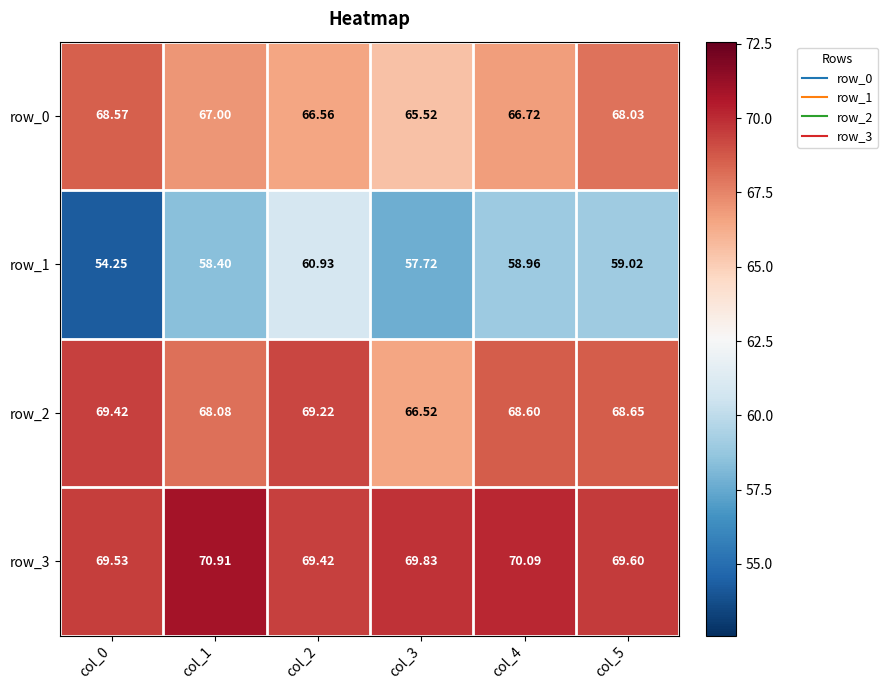

Between col_1 and col_5, which series saw the biggest shift?

row_3